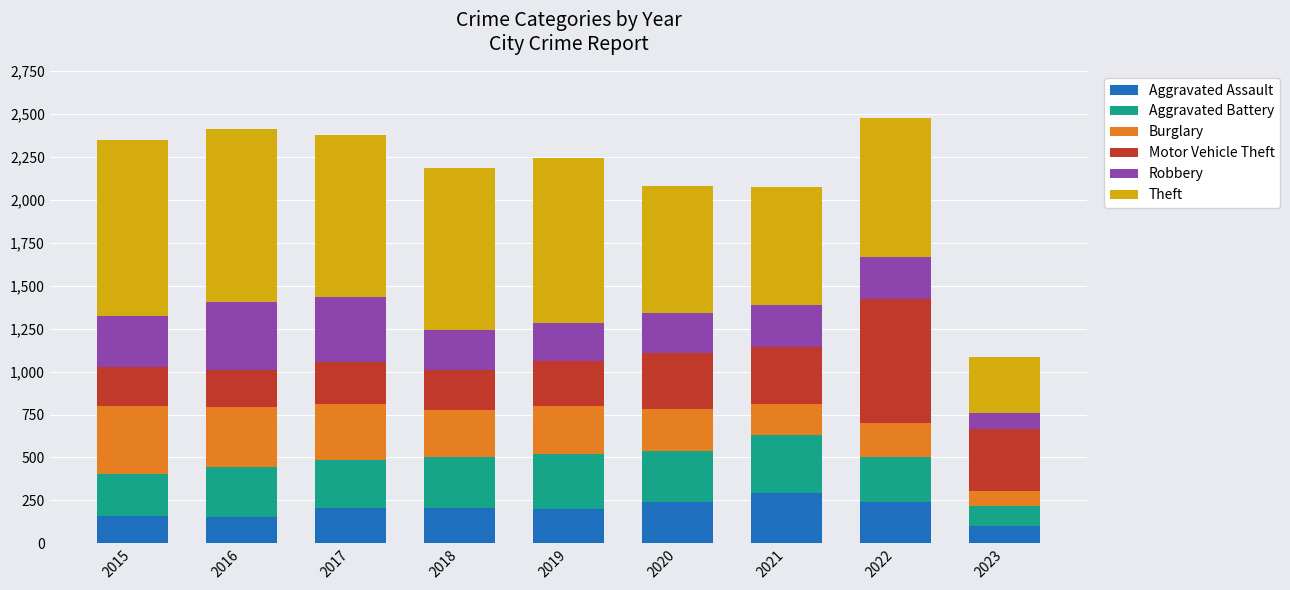

What is the total value across all series at 2022?

2479